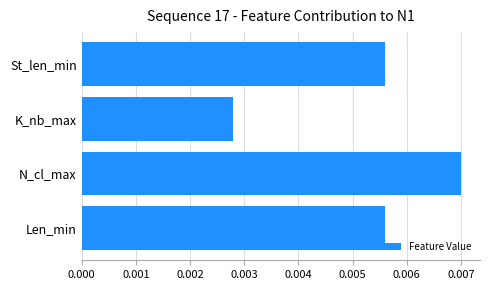

At which category does the chart reach its peak across all series?

N_cl_max